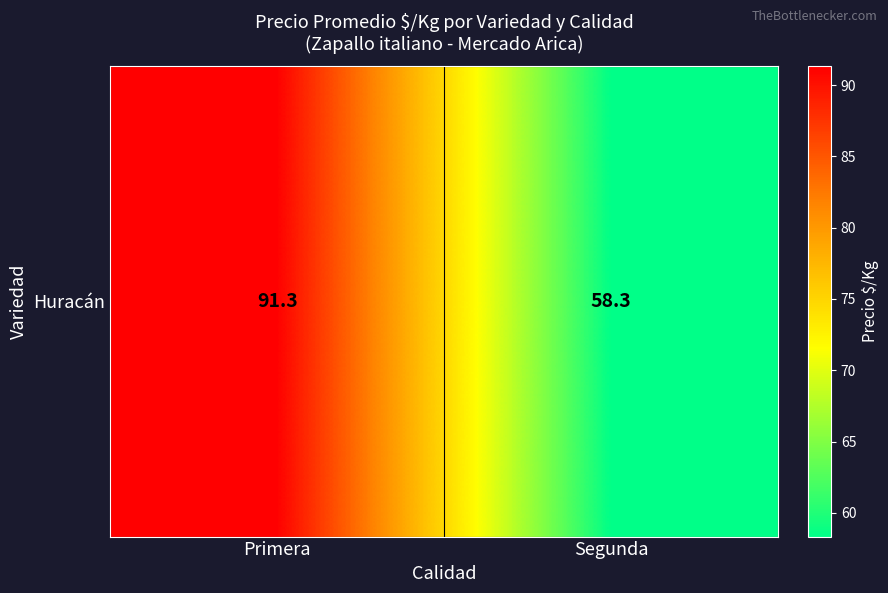

Which has a higher value, Primera or Segunda?

Primera